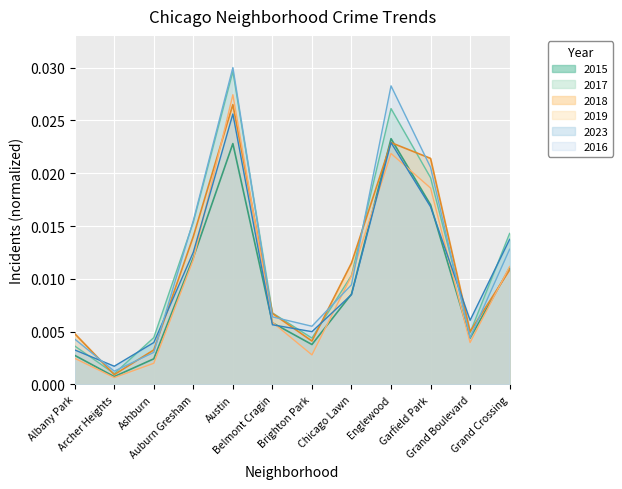

How many lines are shown in the chart?

6